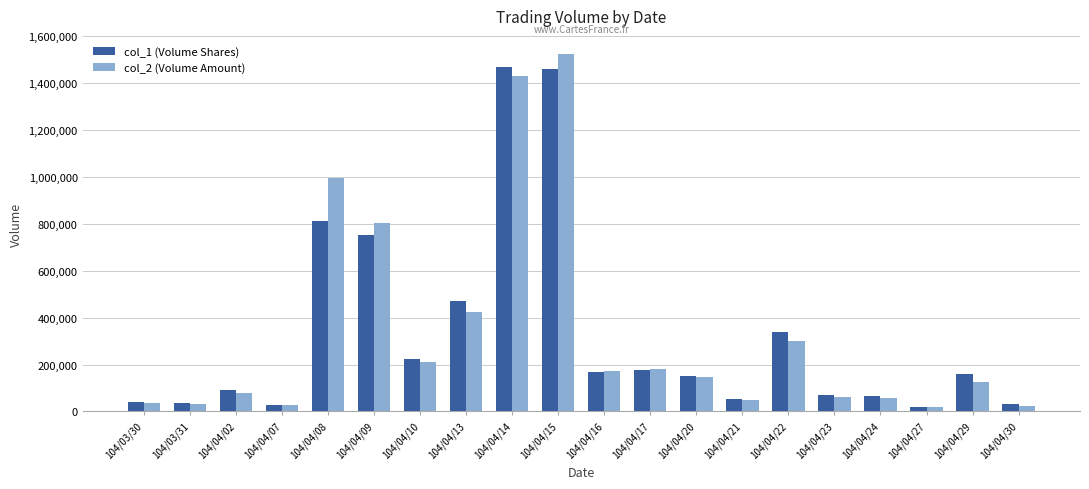

How many series are shown in this chart?

2